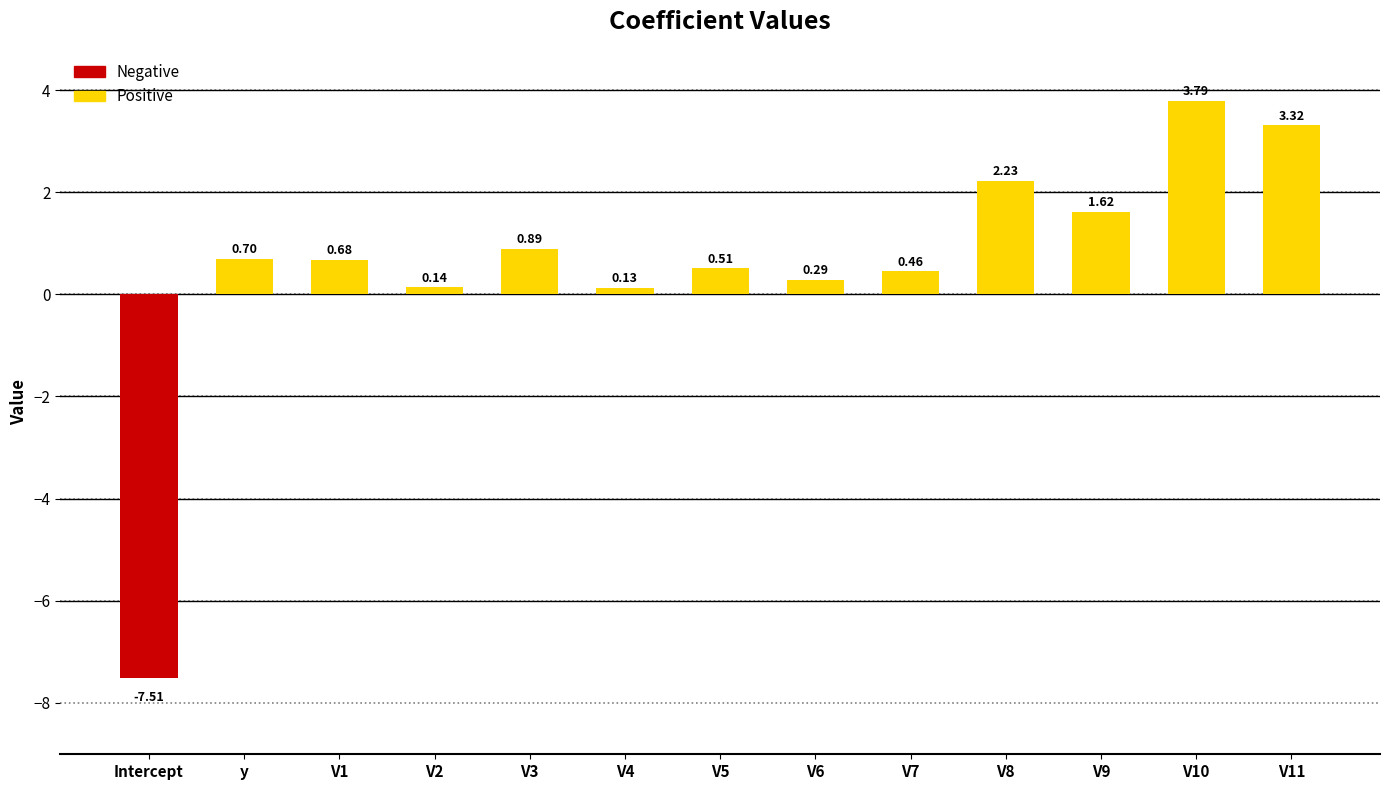

Does the chart contain any negative values?

Yes